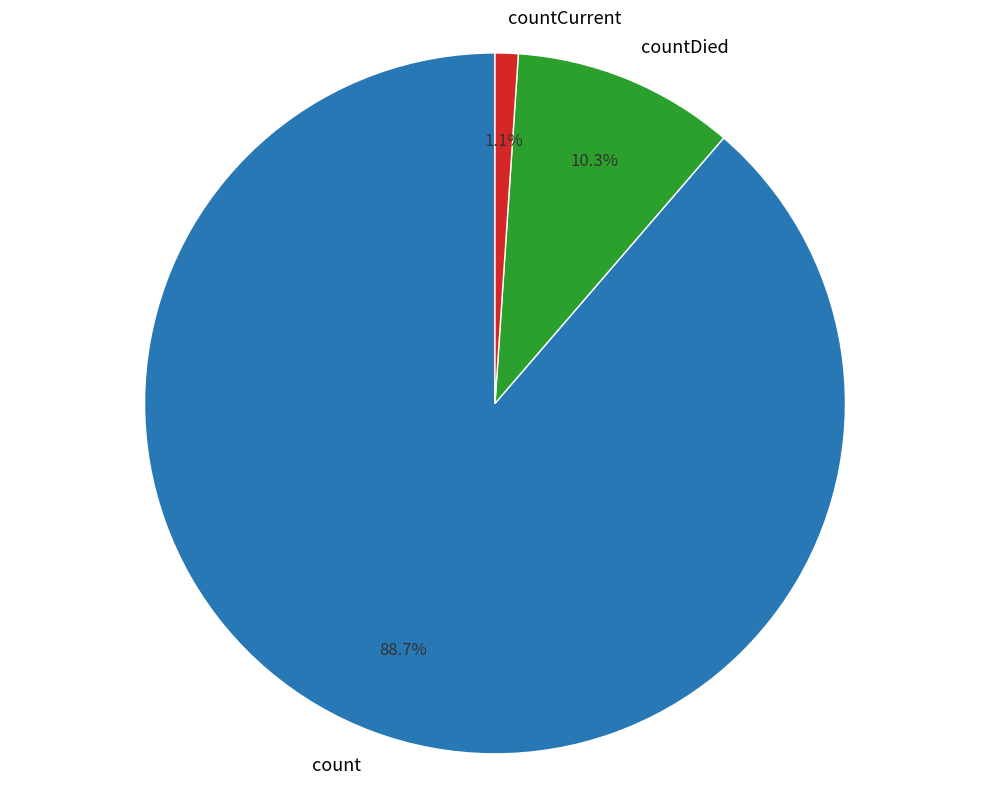

Is there a majority slice in this chart?

Yes